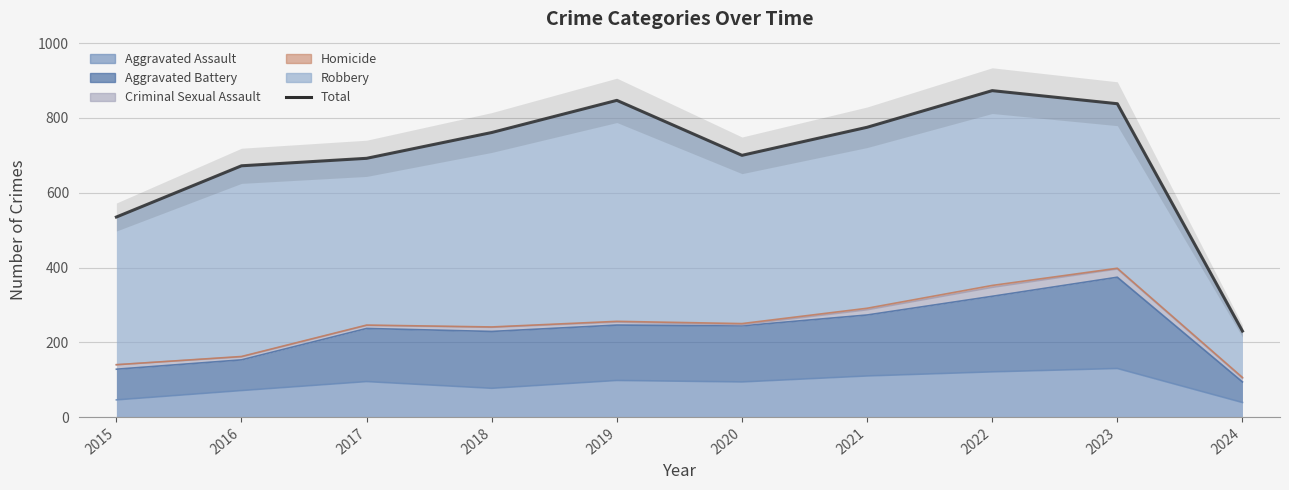

Rank the categories by value from lowest to highest.

2024, 2015, 2016, 2017, 2020, 2018, 2021, 2023, 2019, 2022